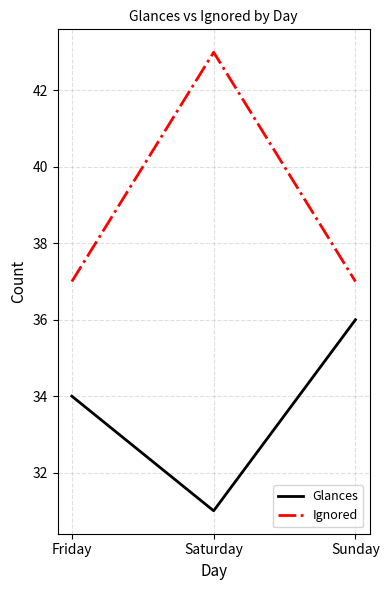

What value does the Ignored series have at Sunday?

37